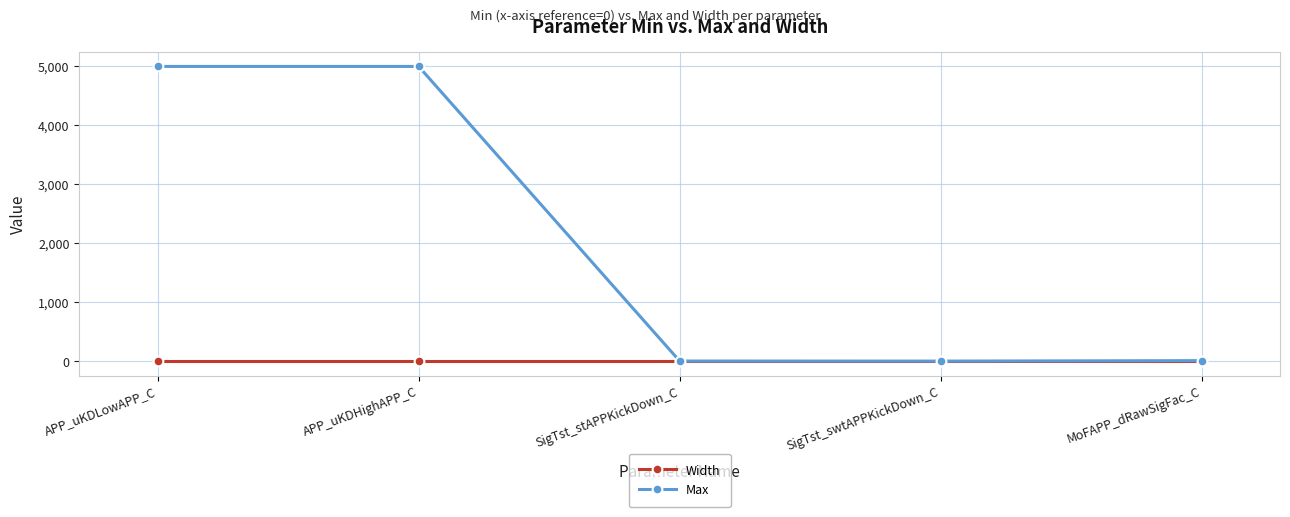

What position from the right is APP_uKDLowAPP_C?

5